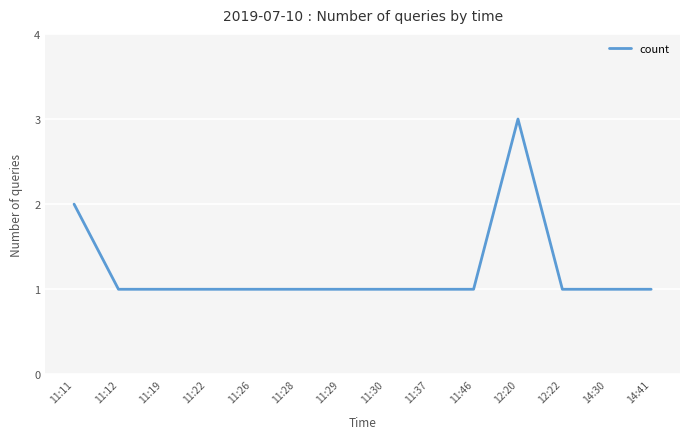

Does the chart have visible grid lines?

Yes